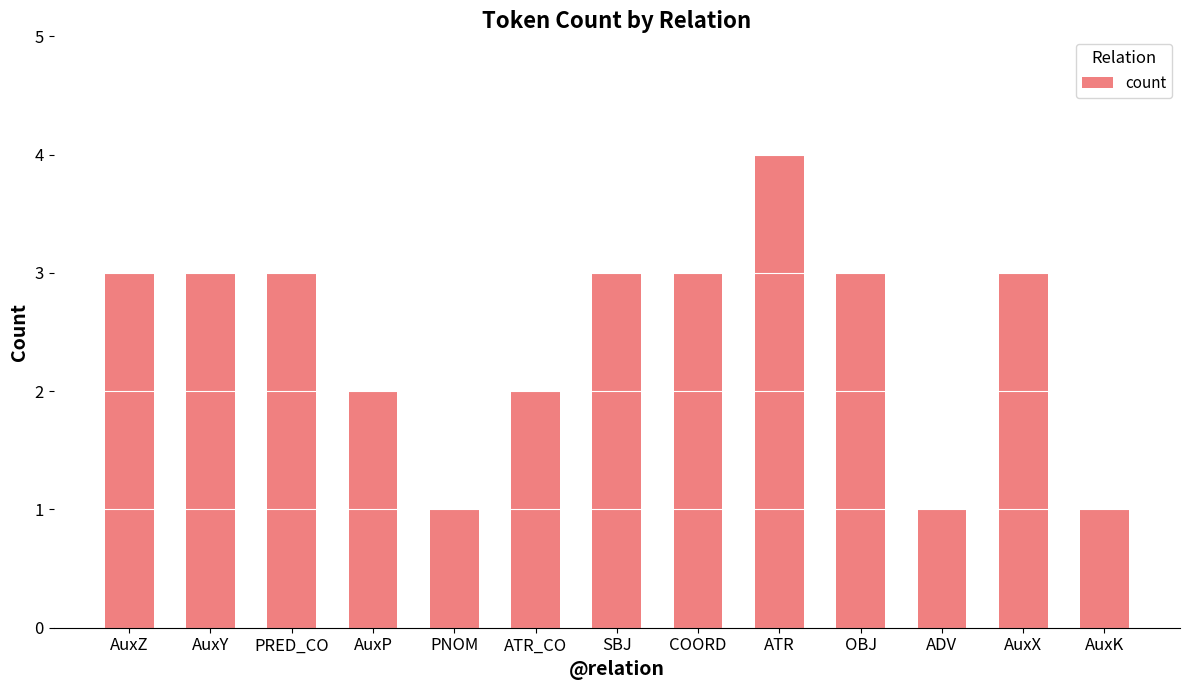

Approximately how many times larger is the value at PNOM compared to PRED_CO?

0.3